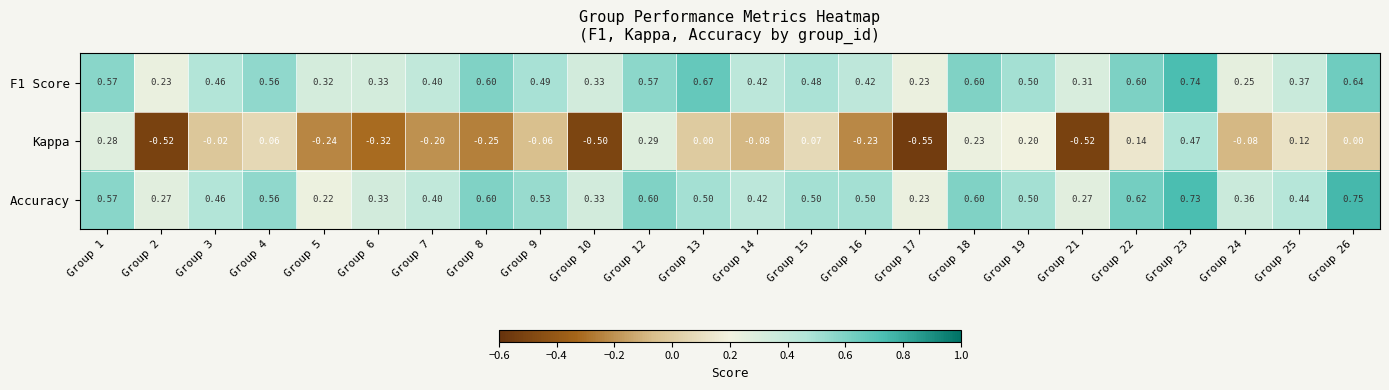

Which series changed the most between Group 1 and Group 5?

Kappa